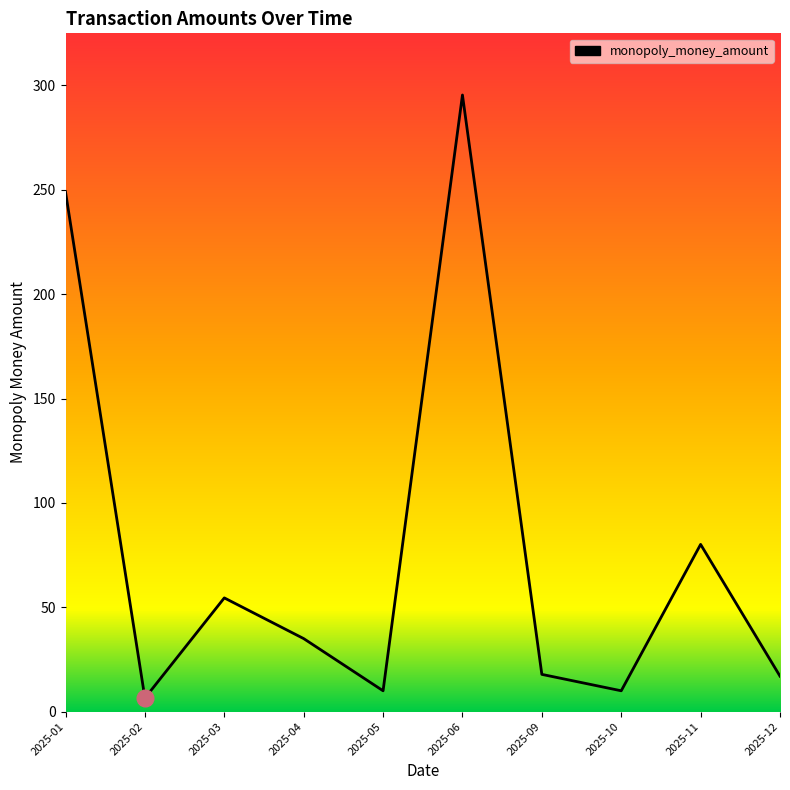

What is the ratio of the value at 2025-11 to the value at 2025-04?

2.3